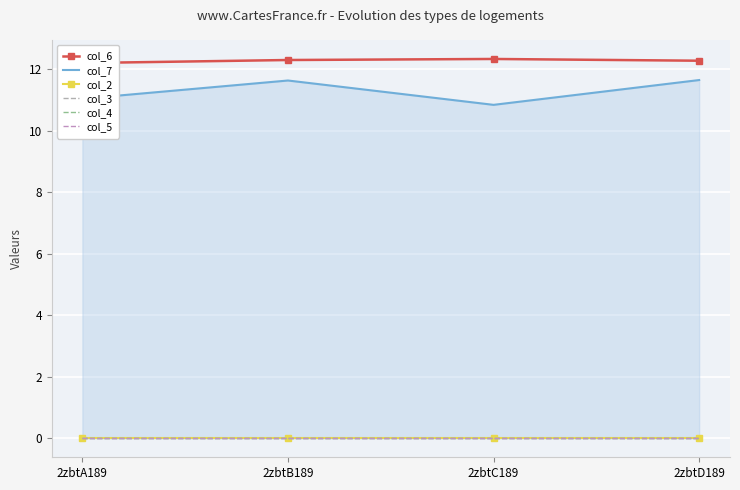

The col_7 series shows 11.6 at 2zbtB189. True or false?

True